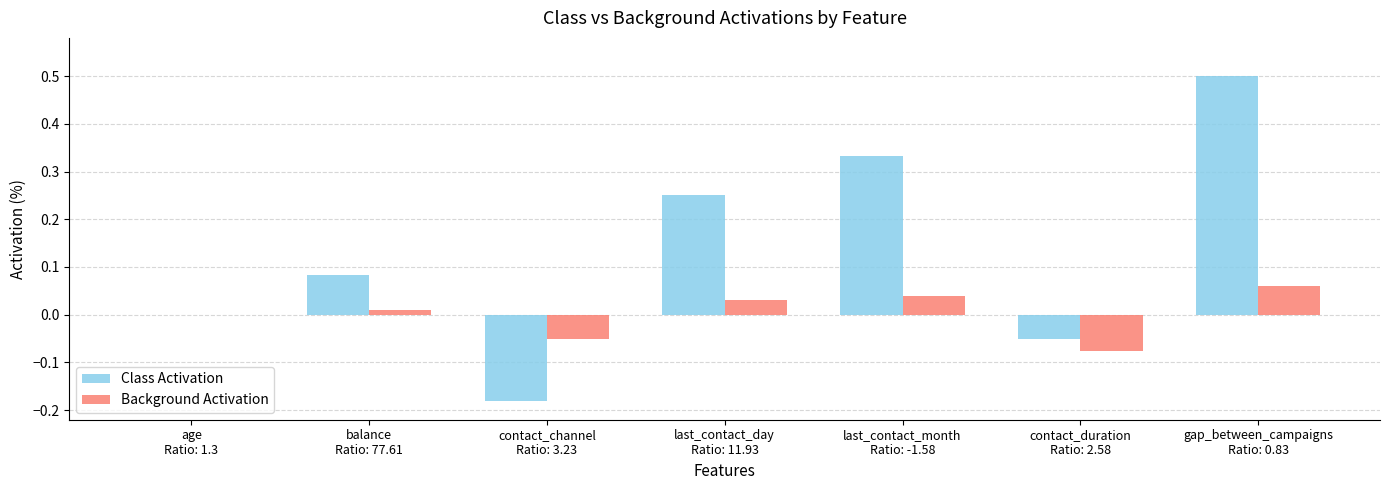

Which series has the largest total across all categories?

Class Activation